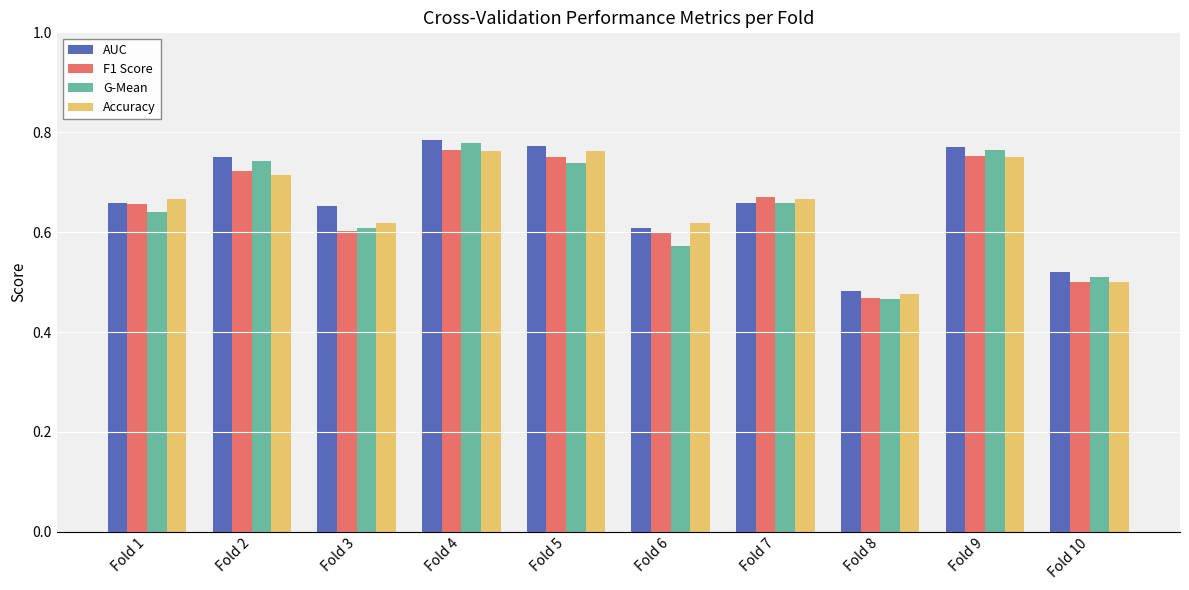

Is the value of Accuracy at Fold 6 greater than the value of G-Mean at Fold 8?

Yes